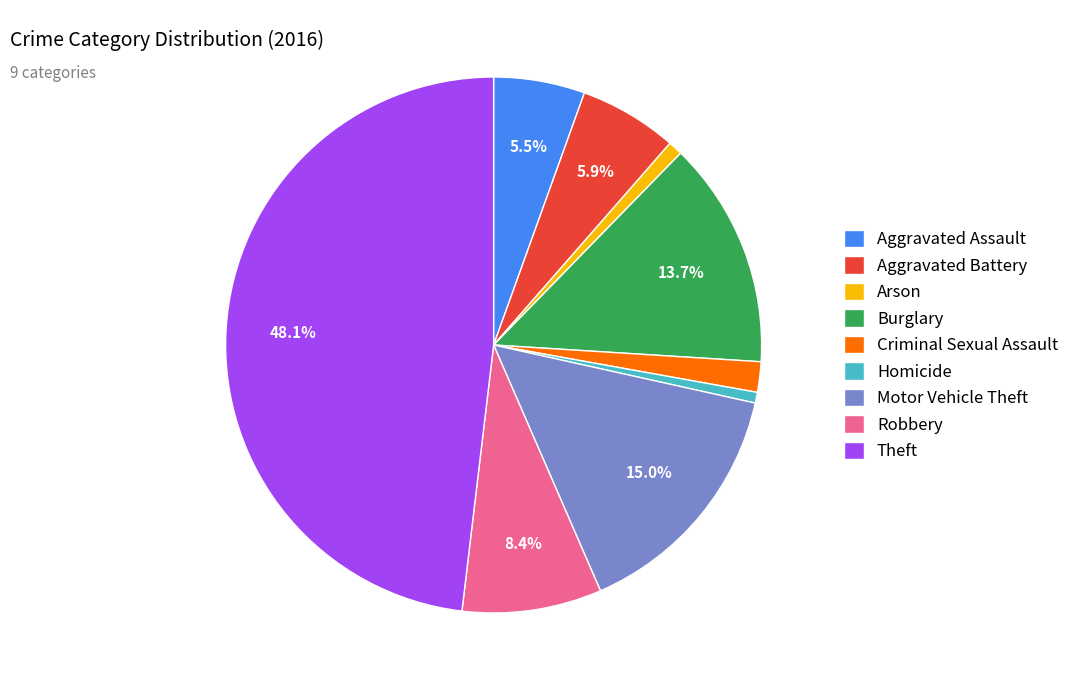

How many segments does this pie chart have?

9